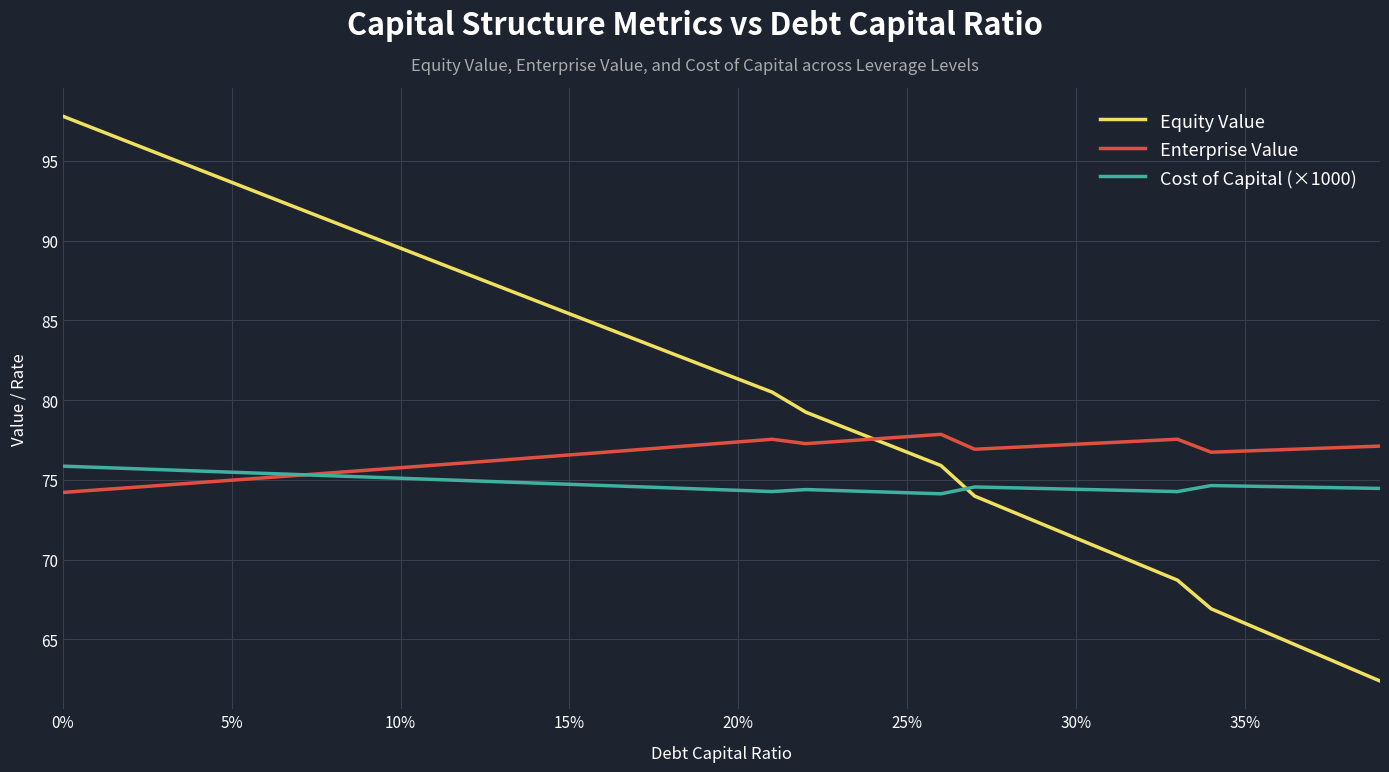

Which series has the largest range (max minus min)?

Equity Value